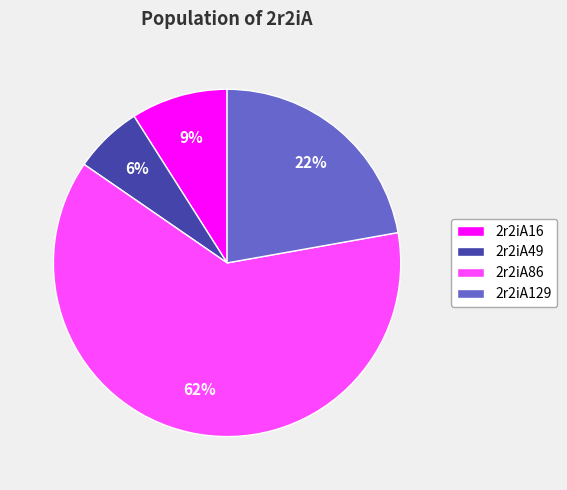

Is it true that 2r2iA86 is 70% of the pie?

False